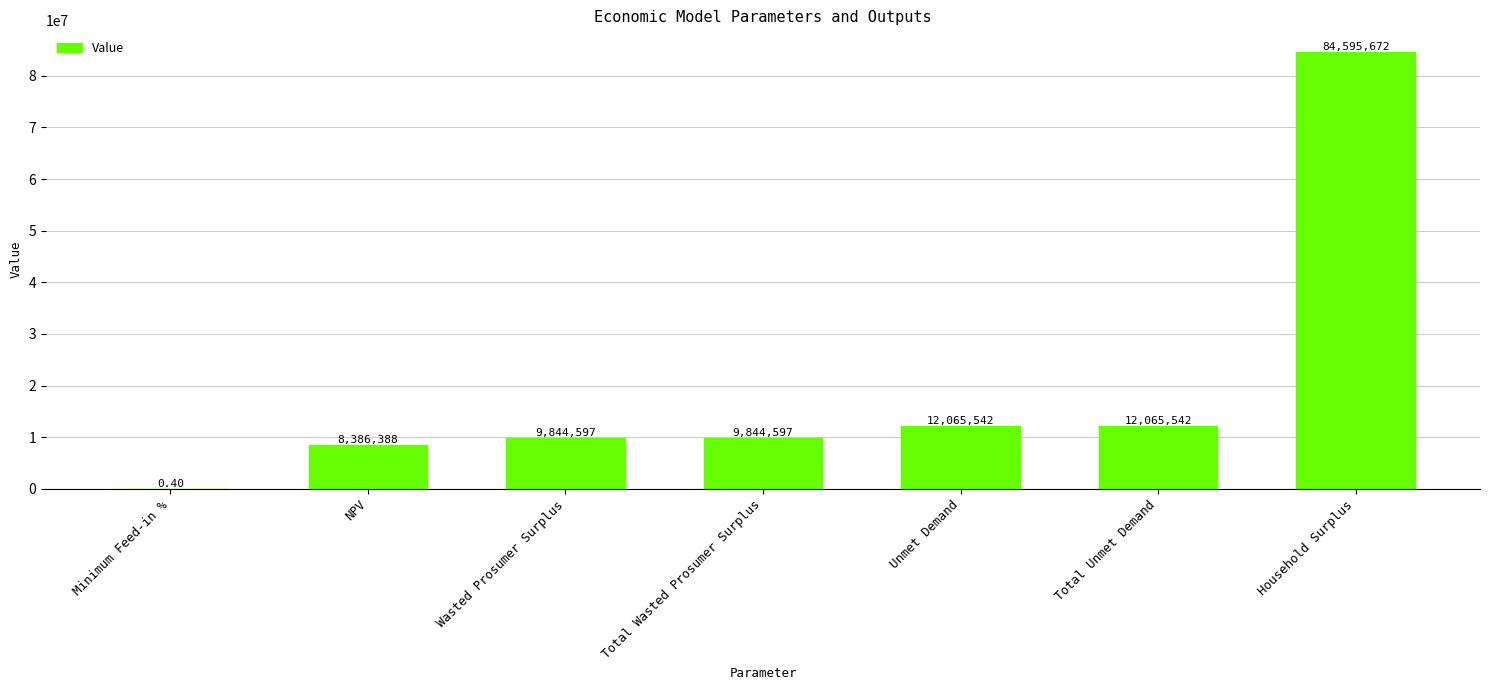

Approximately how many times larger is the value at Total Unmet Demand compared to Unmet Demand?

1.0